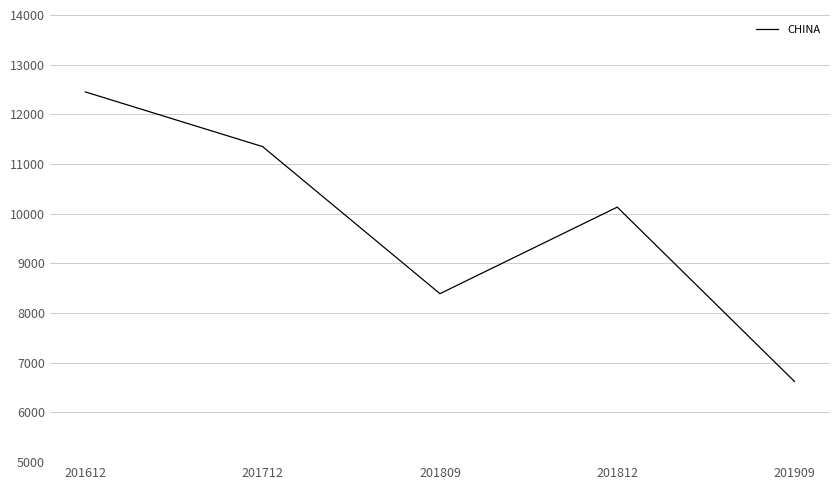

The chart shows a value of 3777.9 at 201812. True or false?

False